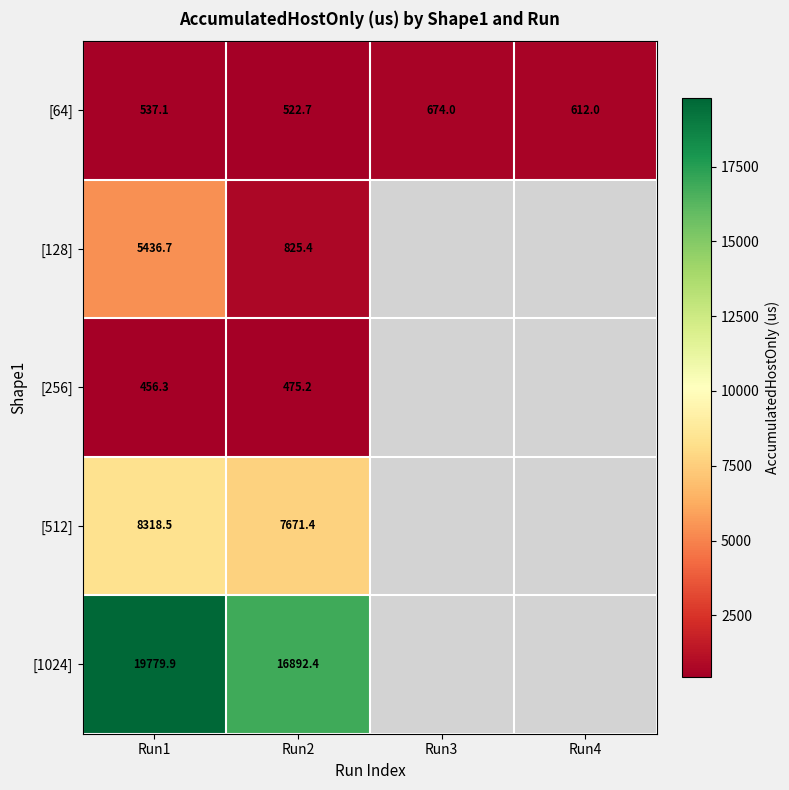

What is the lowest value of the [1024] series?

16892.4